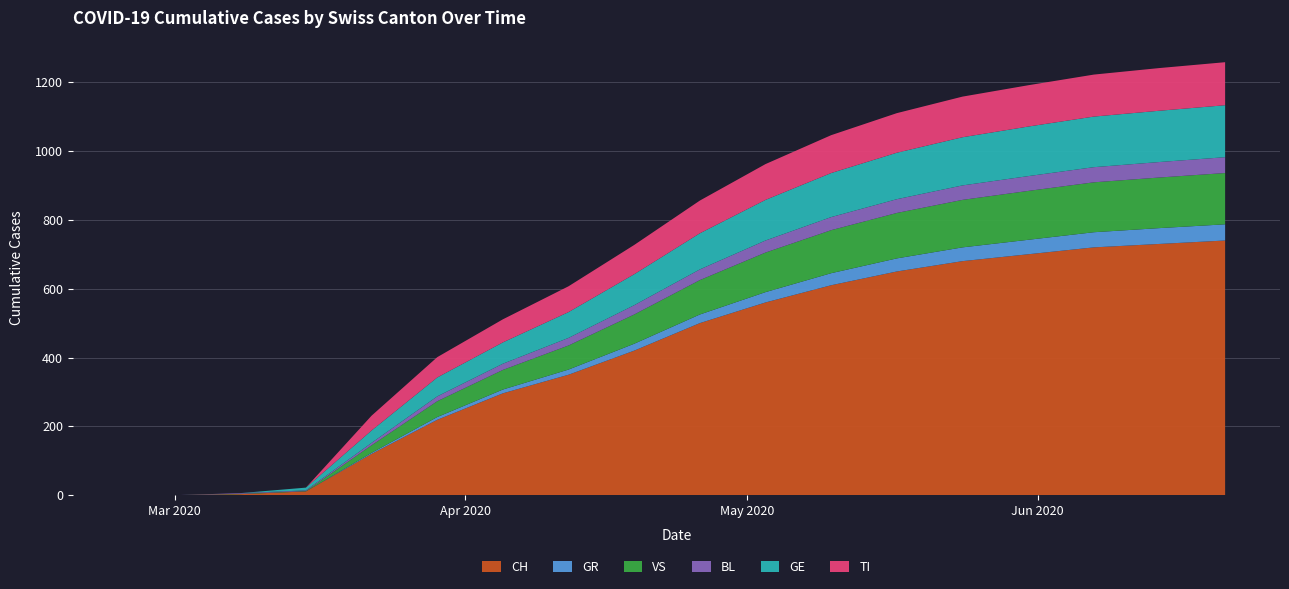

Reading right to left, what are all the values shown in this chart?

CH: 740	730	720	700	680	650	610	560	500	420	350	296	219	120	11	3	0	0
GR: 47	46	44	42	40	38	35	30	25	20	15	11	8	3	0	0	0	0
VS: 149	147	145	142	138	132	125	115	100	85	70	57	46	22	0	0	0	0
BL: 46	45	44	43	42	40	38	35	31	27	22	18	14	7	2	2	2	0
GE: 151	149	147	144	140	135	128	118	105	90	75	62	55	36	8	0	0	0
TI: 125	124	122	120	118	115	110	104	95	85	75	67	59	43	0	0	0	0